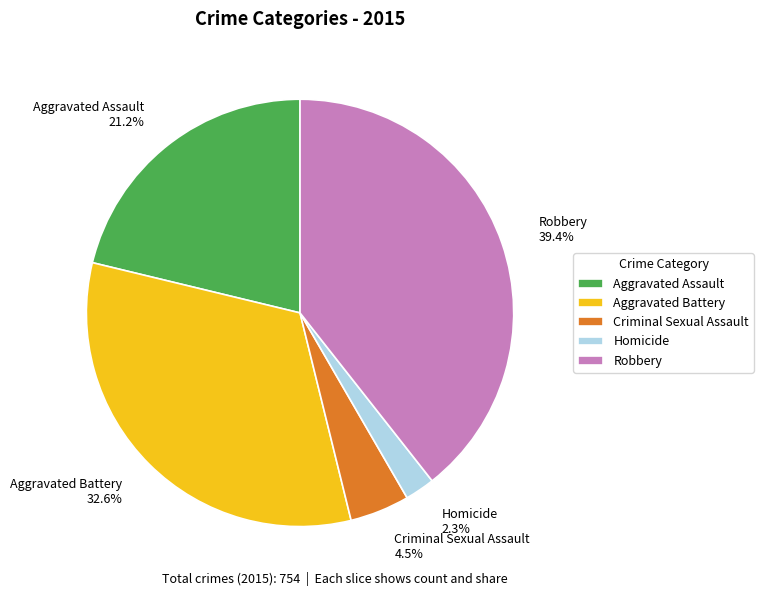

Is there any slice that represents more than half of the pie?

No